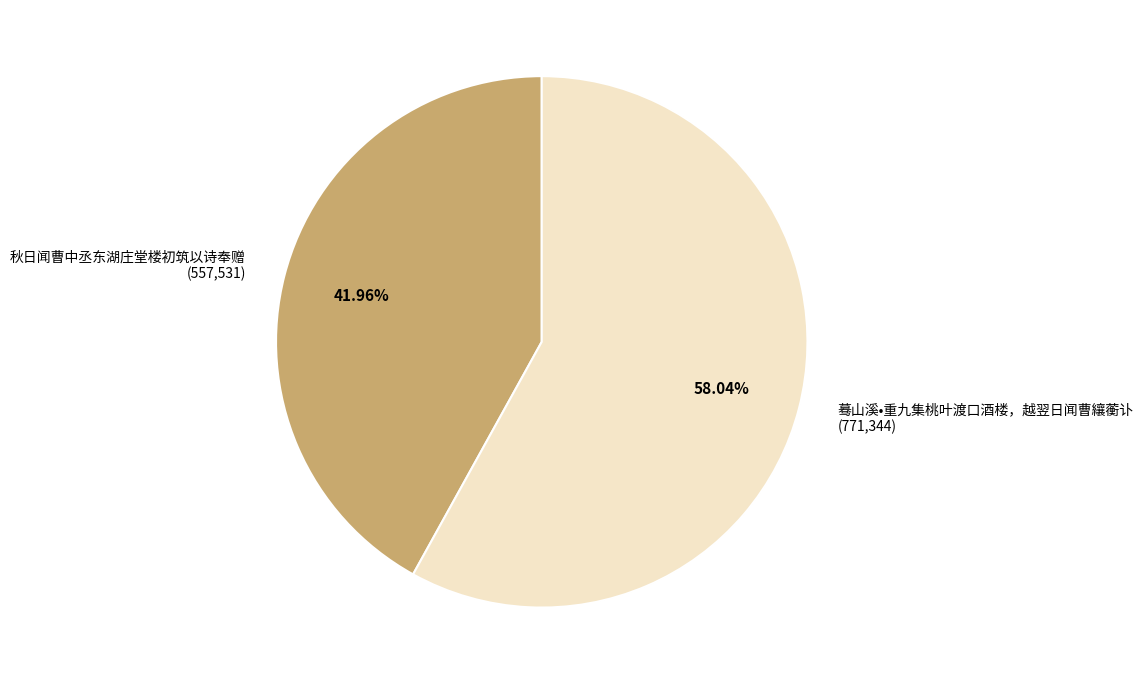

What percentage is NOT represented by 秋日闻曹中丞东湖庄堂楼初筑以诗奉赠?

58.0%